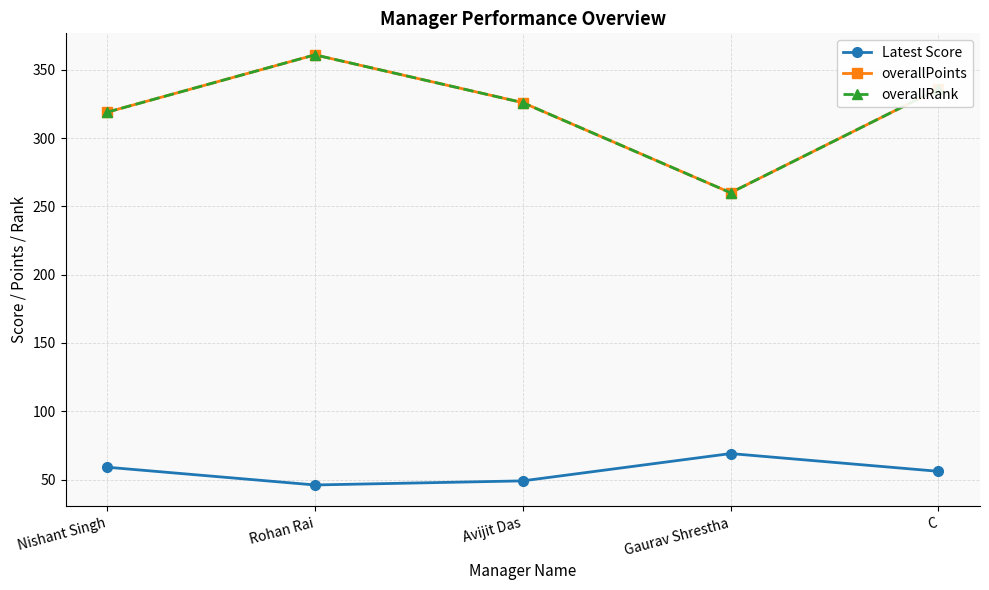

Does the chart have visible grid lines?

Yes